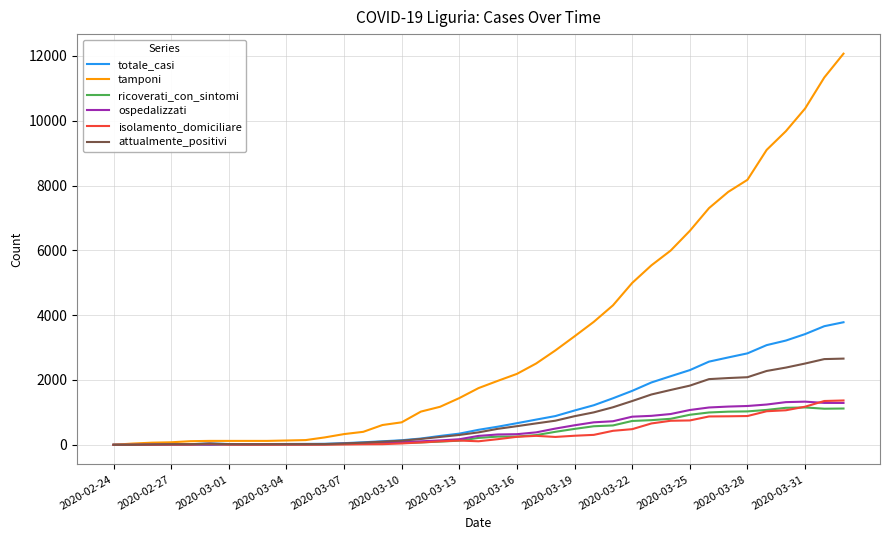

What is the difference between the maximum and minimum values in the ricoverati_con_sintomi series?

1153